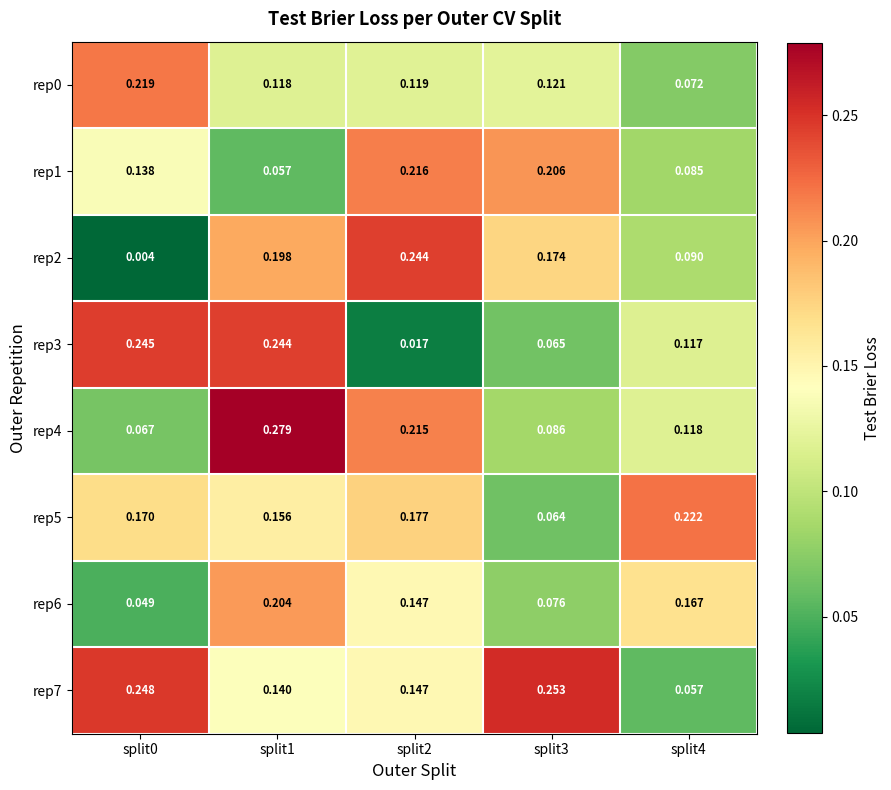

Is the value of rep7 at split0 greater than the value of rep3 at split4?

Yes